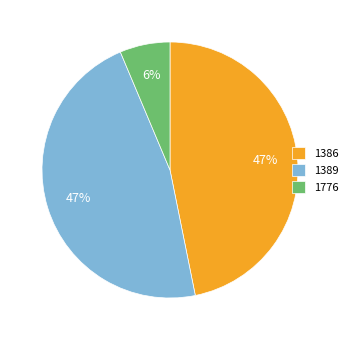

What percentage is the 1389 slice, to the nearest percent?

47%